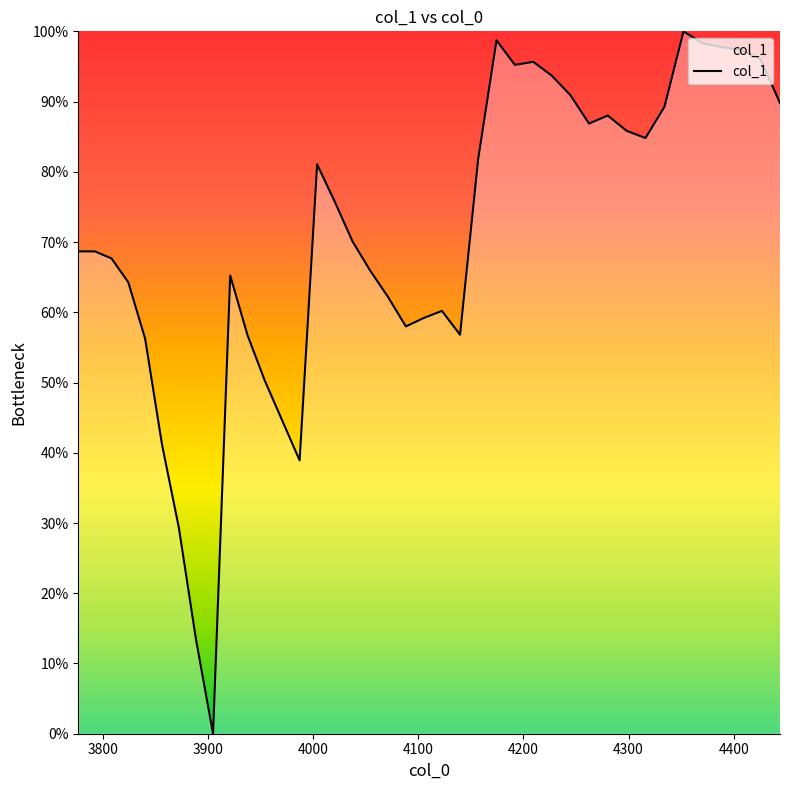

Reading left to right, list all the values displayed in this chart.

0.7	0.7	0.7	0.6	0.6	0.4	0.3	0.1	0.0	0.7	0.6	0.5	0.4	0.4	0.8	0.8	0.7	0.7	0.6	0.6	0.6	0.6	0.6	0.8	1.0	1.0	1.0	0.9	0.9	0.9	0.9	0.9	0.8	0.9	1.0	1.0	1.0	1.0	1.0	0.9